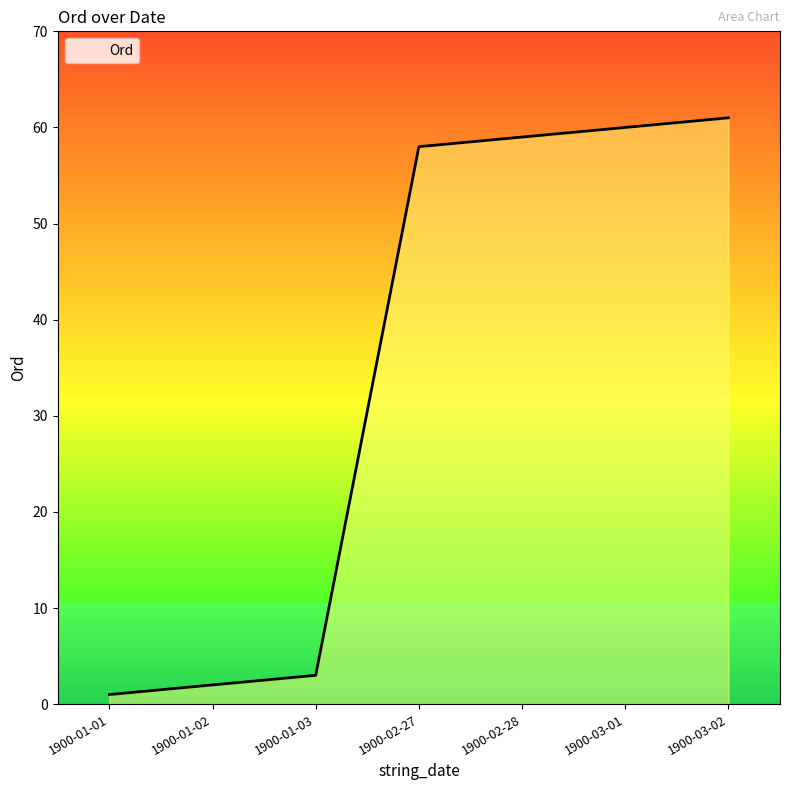

True or false: the data shows 101 at 1900-03-02.

False